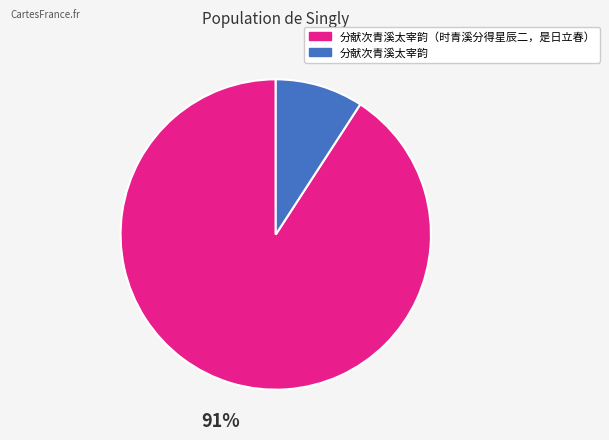

Count the number of slices in the pie.

2